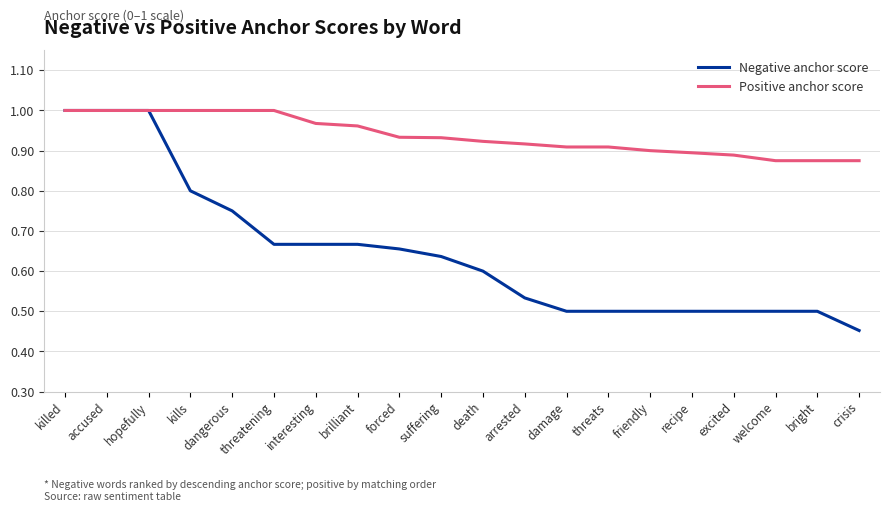

Is the value of Positive anchor score at threatening greater than the value of Negative anchor score at dangerous?

Yes